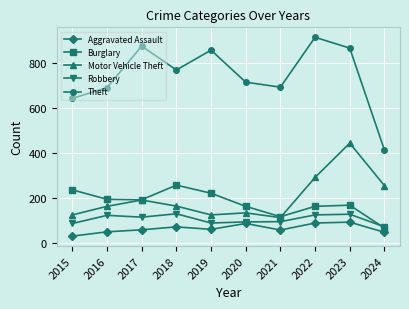

How many data points in Motor Vehicle Theft are less than 164?

5